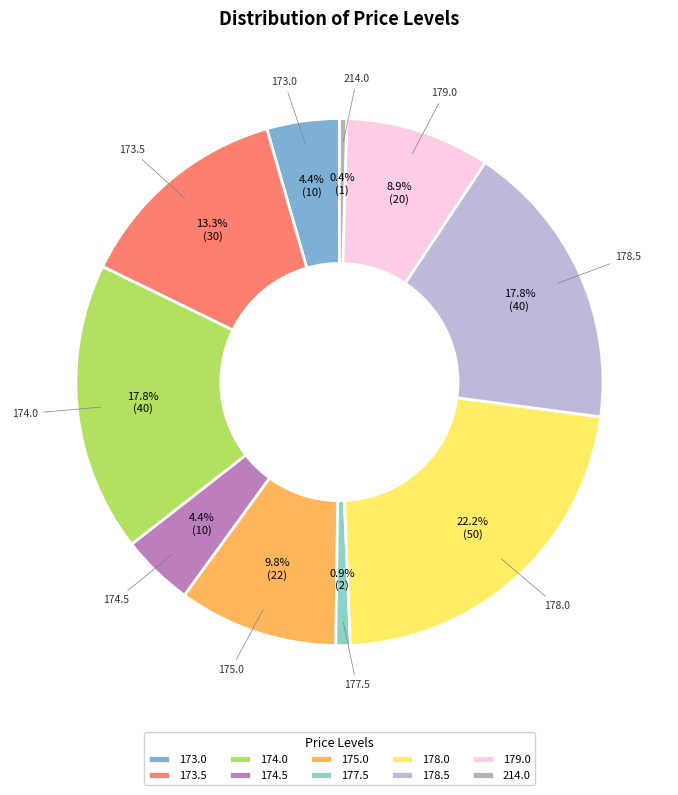

How many segments does this pie chart have?

10